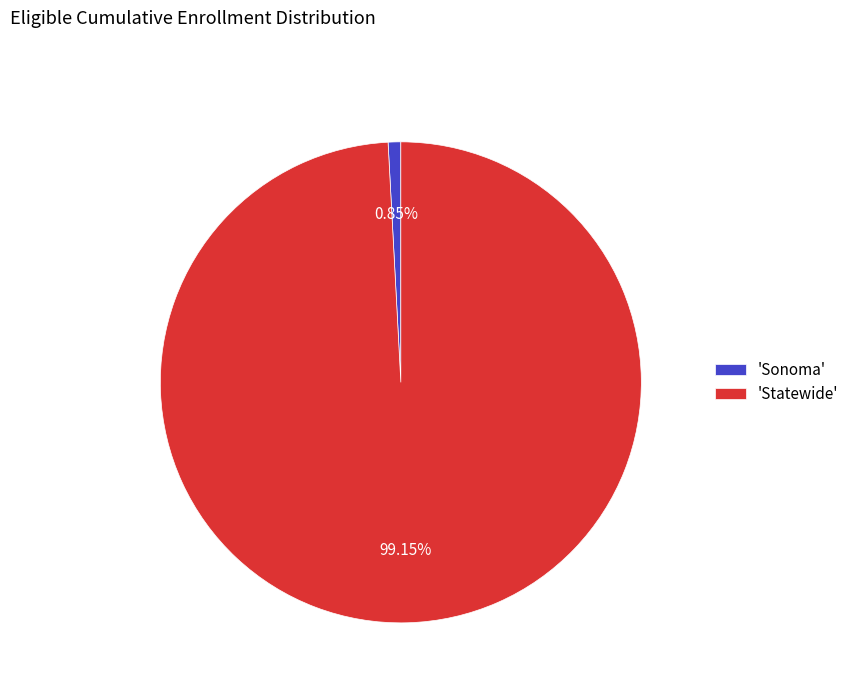

Does any single category account for the majority?

Yes